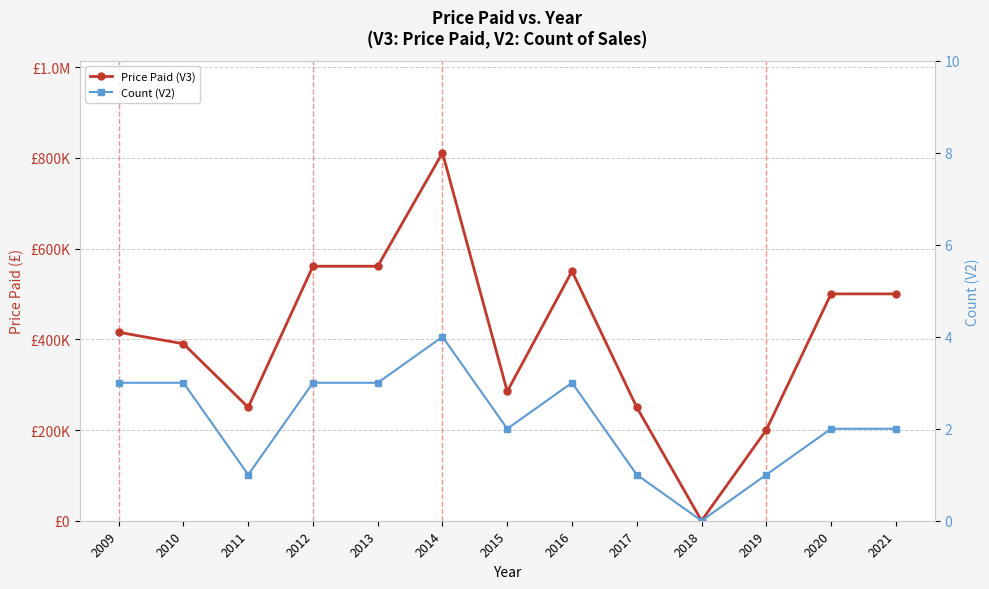

The Price Paid (V3) series shows 415500 at 2009. True or false?

True